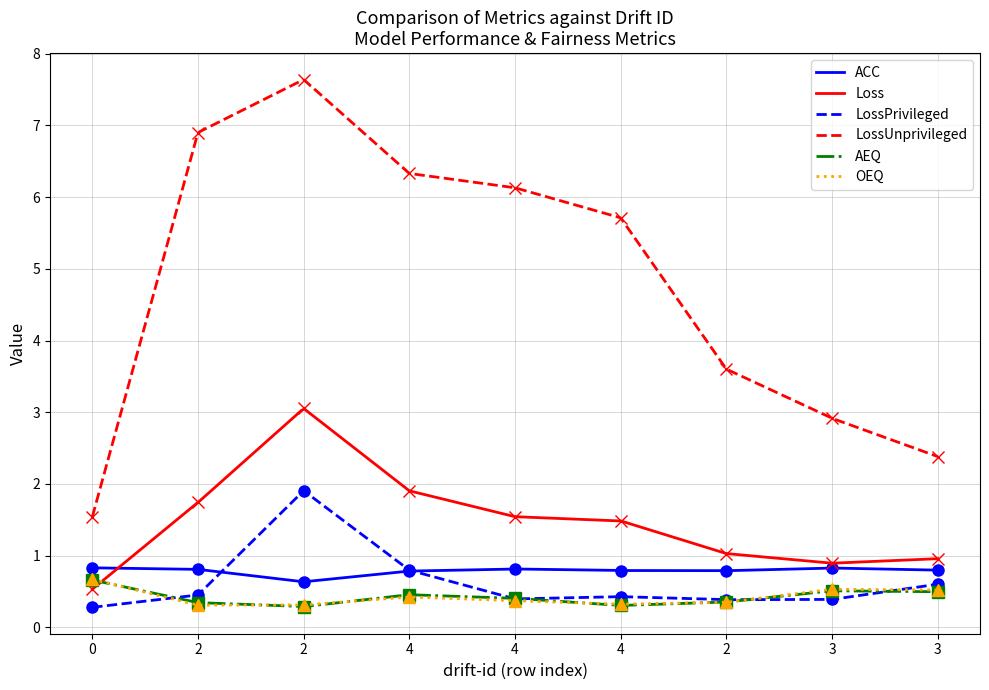

At which label is Loss closest to 1?

2